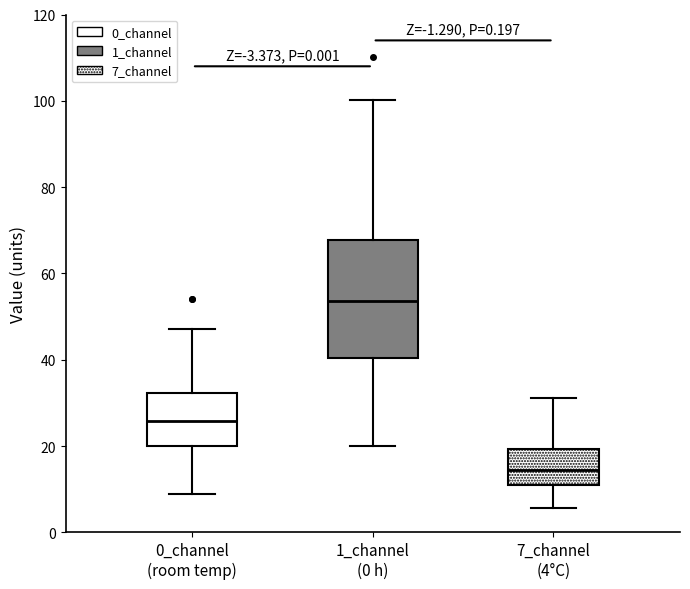

Reading left to right, read every box against the y-axis: the position of its median line, the range the box covers, and the ends of its whiskers. The values are not printed on the chart, so give them approximately, as read against the axis.

0_channel (room temp): median 26, box 20 to 32, whiskers 8 to 48
1_channel (0 h): median 54, box 40 to 68, whiskers 20 to 100
7_channel (4°C): median 14, box 12 to 20, whiskers 6 to 32